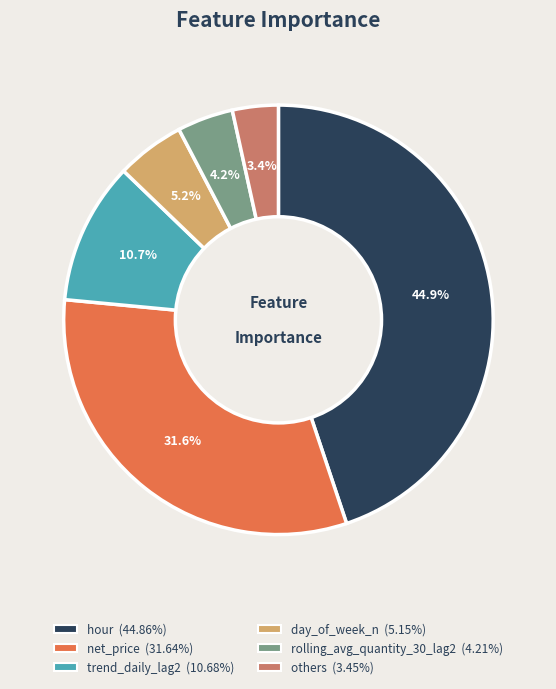

How many segments does this pie chart have?

6